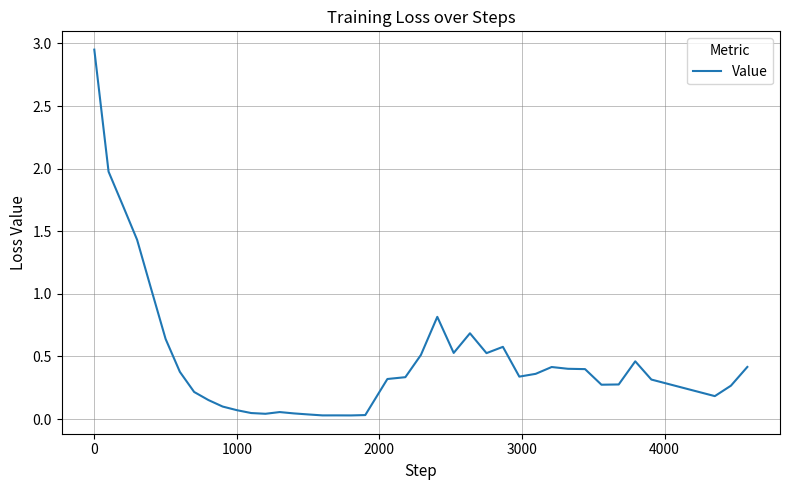

What is the difference between the maximum and minimum values?

2.9